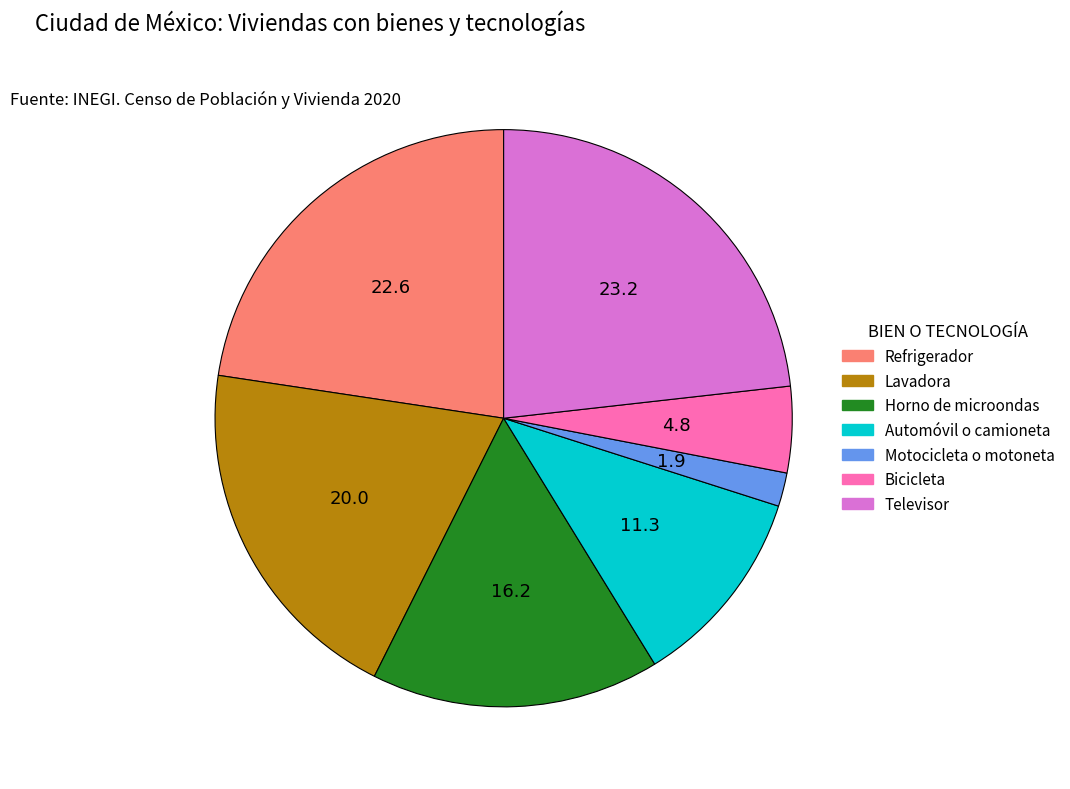

Count the number of slices in the pie.

7